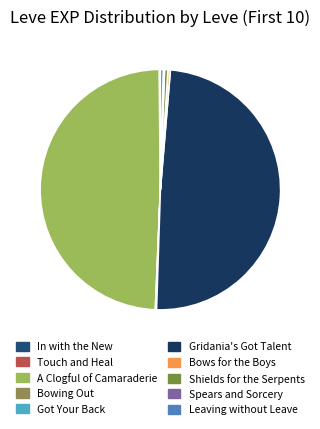

Count the number of slices in the pie.

10